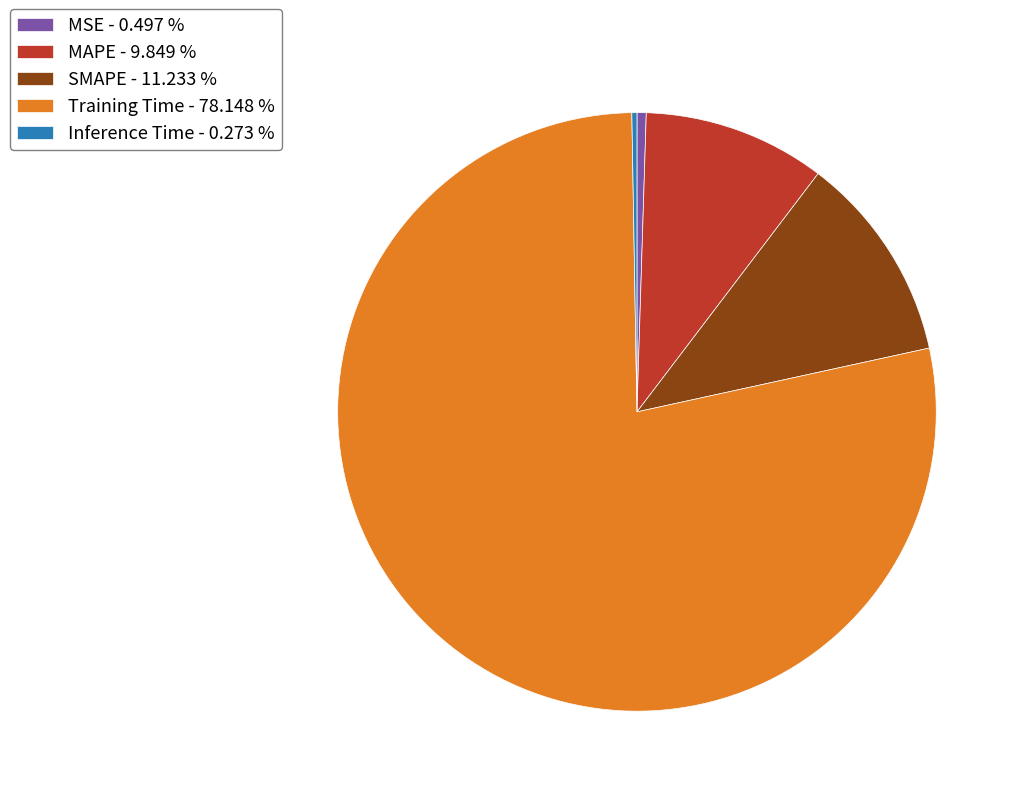

Which slice represents more than half of the pie?

Training Time